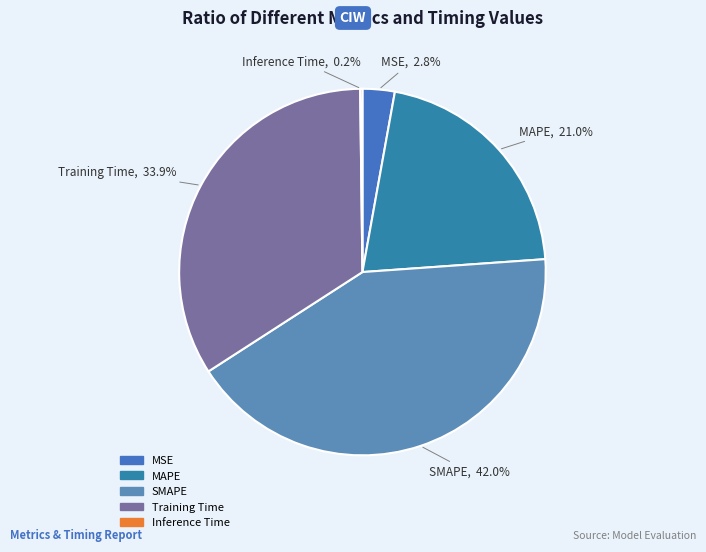

Is there any slice that represents more than half of the pie?

No